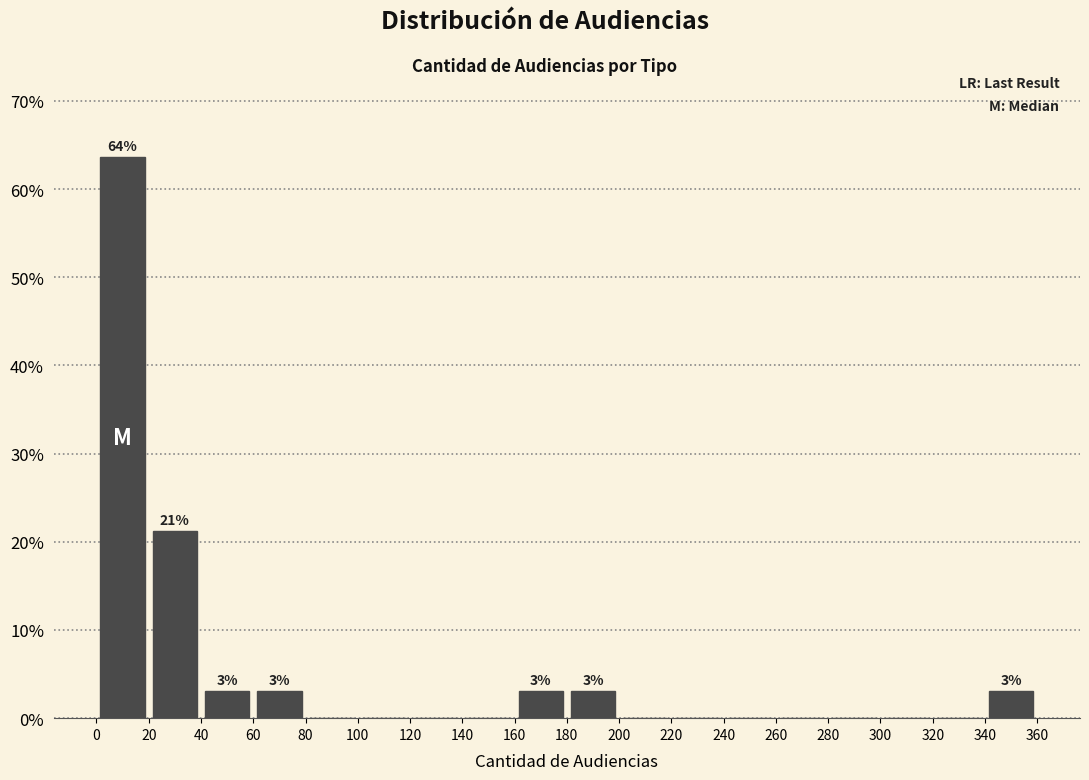

Which range on the x-axis has the tallest bar?

0 to 20